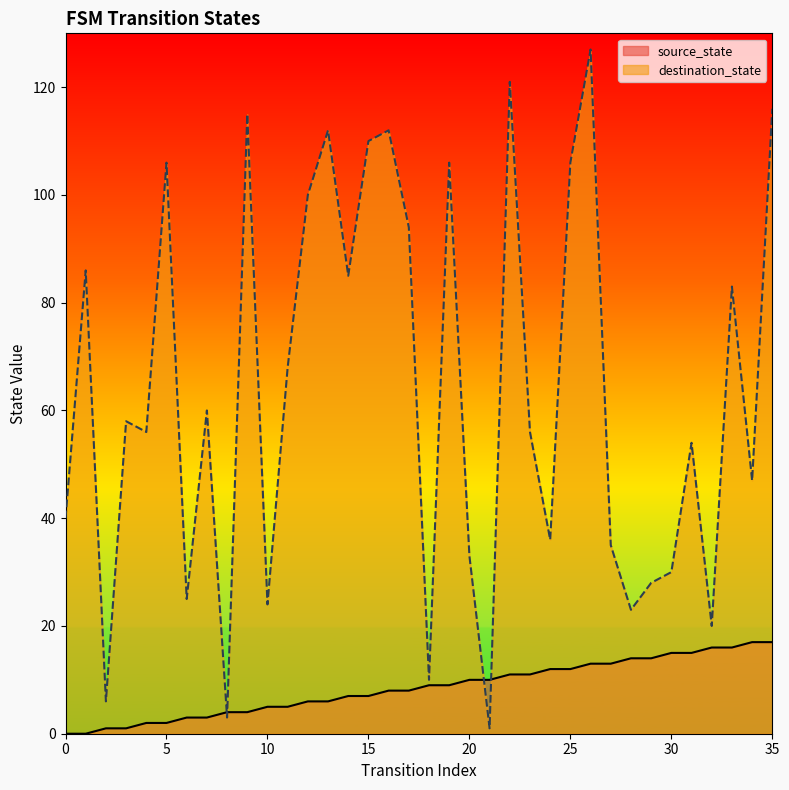

At which category does the chart reach its peak across all series?

26